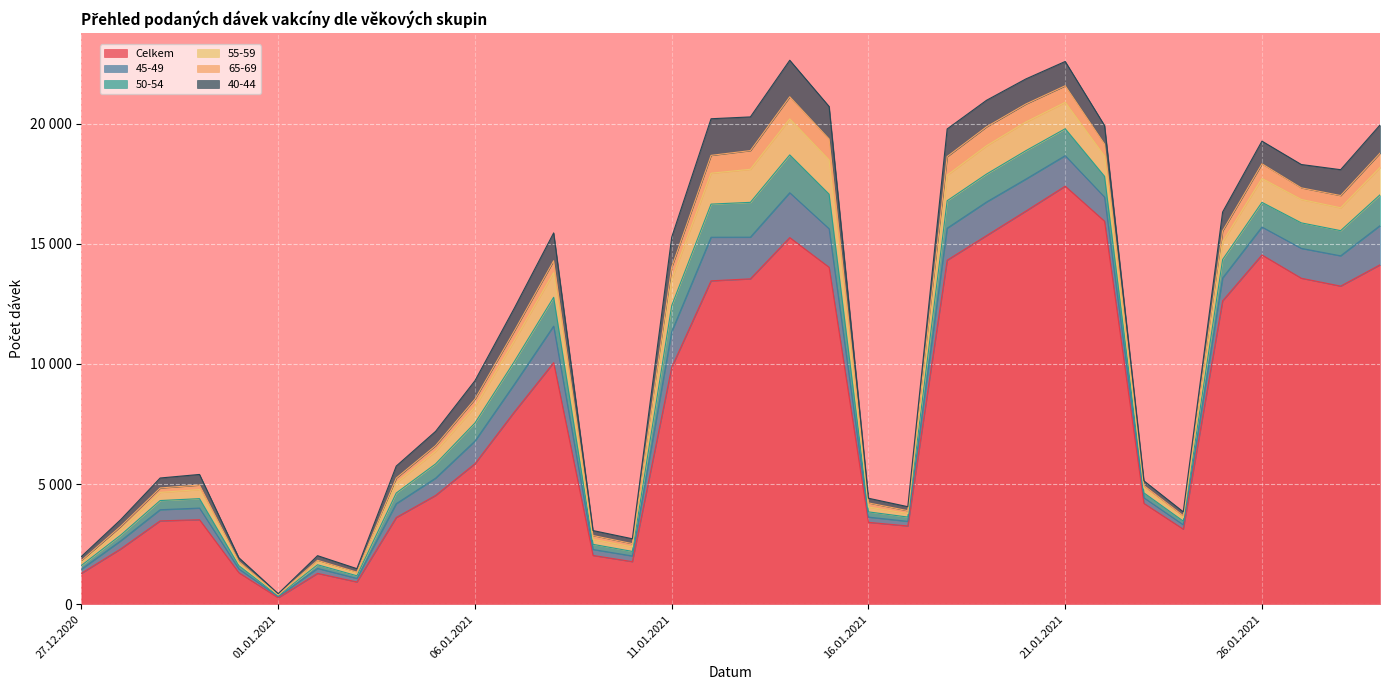

Which series has the widest spread of values?

Celkem